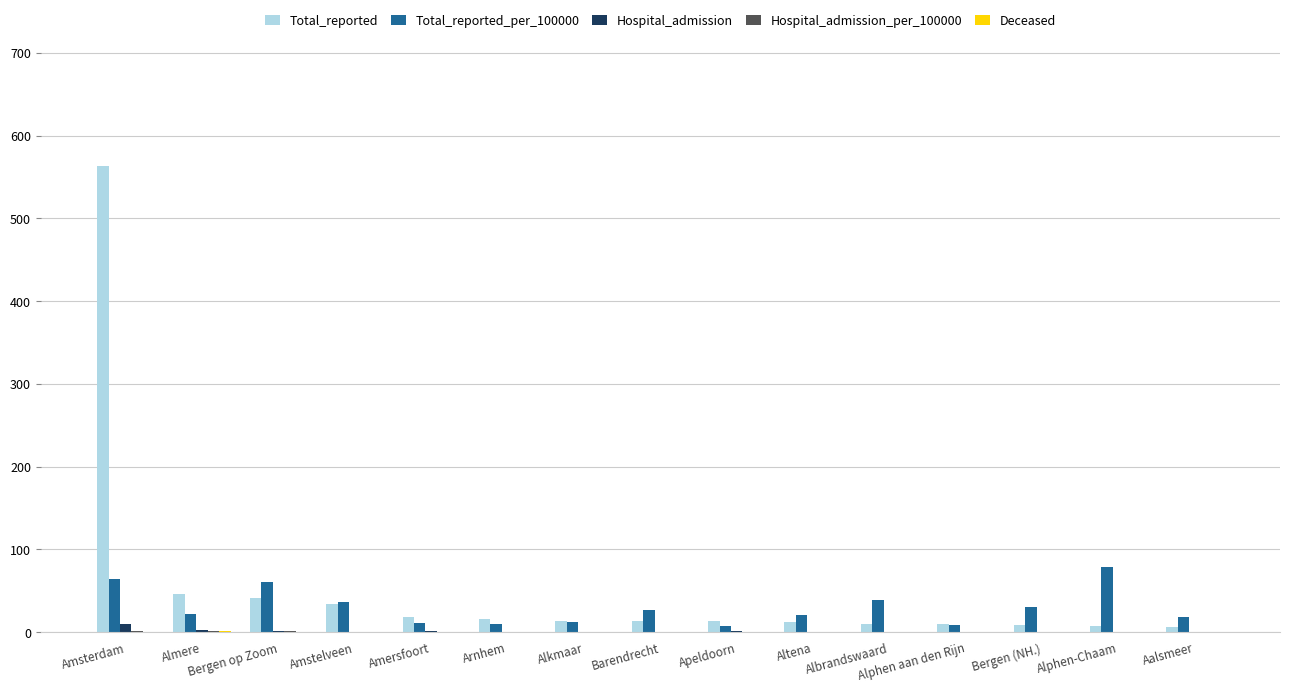

At which category is the sum across all series the highest?

Amsterdam